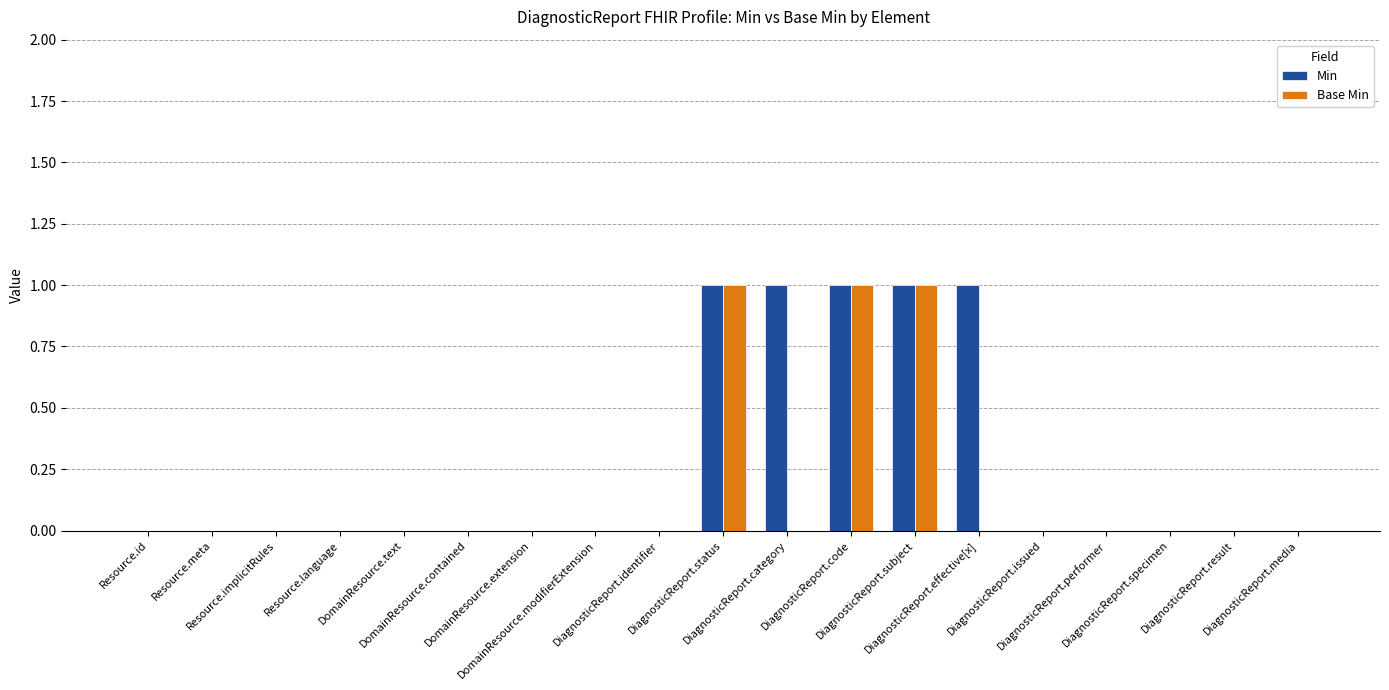

What is the sum of all Min values?

5